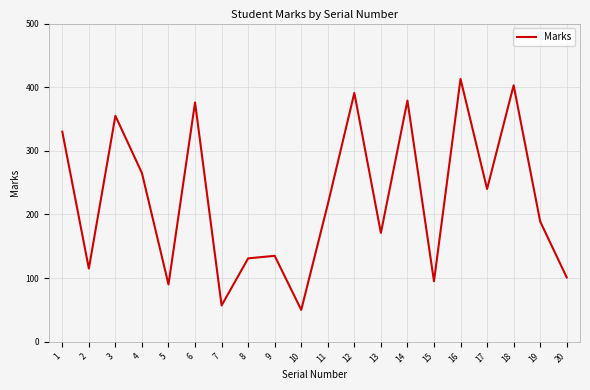

Reading left to right, transcribe all the data shown in this chart.

1=330	2=115	3=355	4=265	5=90	6=376	7=57	8=131	9=135	10=50	11=216	12=391	13=171	14=379	15=95	16=413	17=240	18=403	19=189	20=101